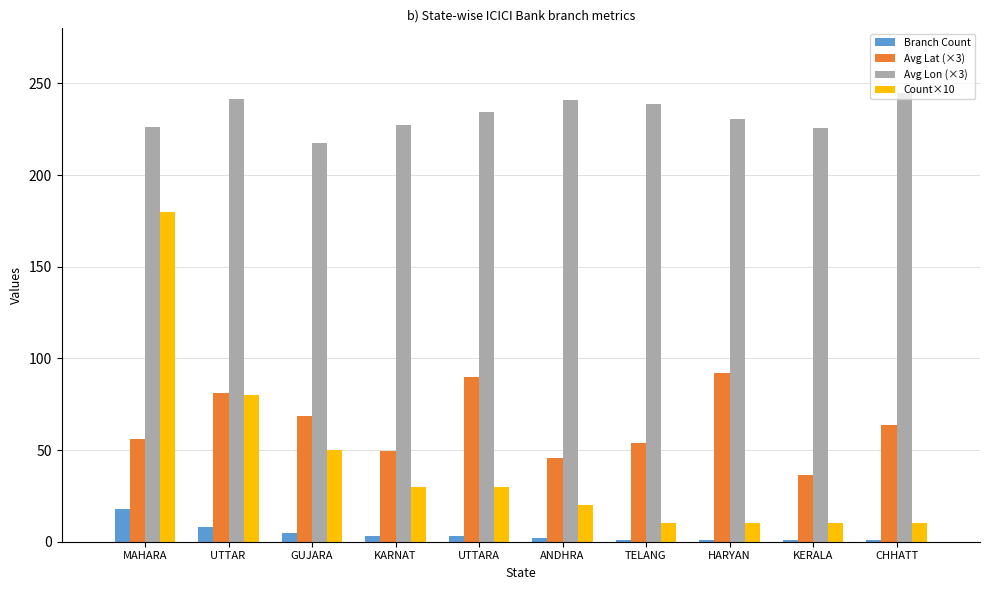

Which series has the largest range (max minus min)?

Count×10